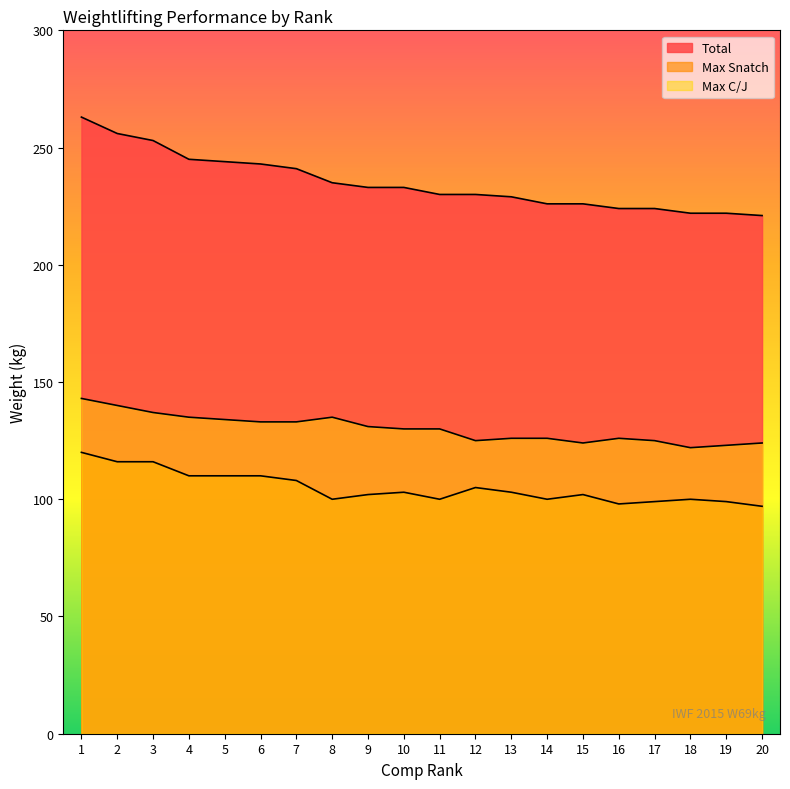

What are all the series names shown in the legend?

Total, Max Snatch, Max C/J